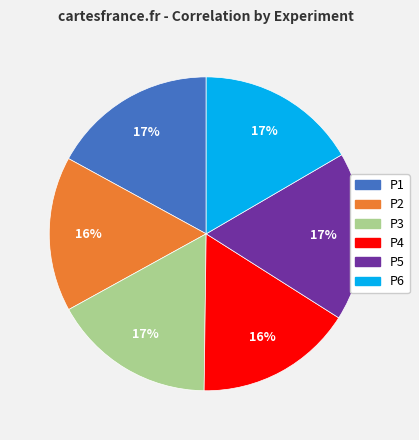

How many segments does this pie chart have?

6